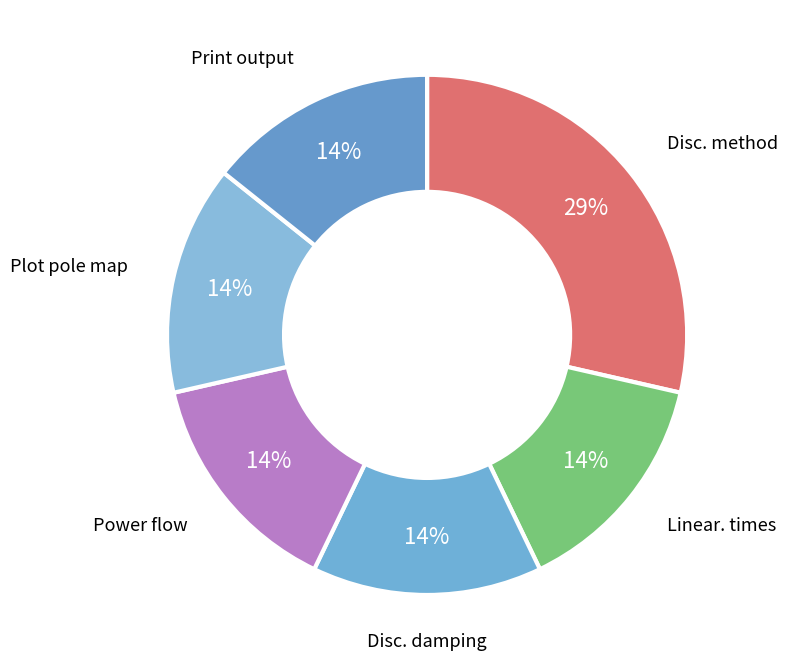

What is the smallest slice in the pie chart?

Linearization times